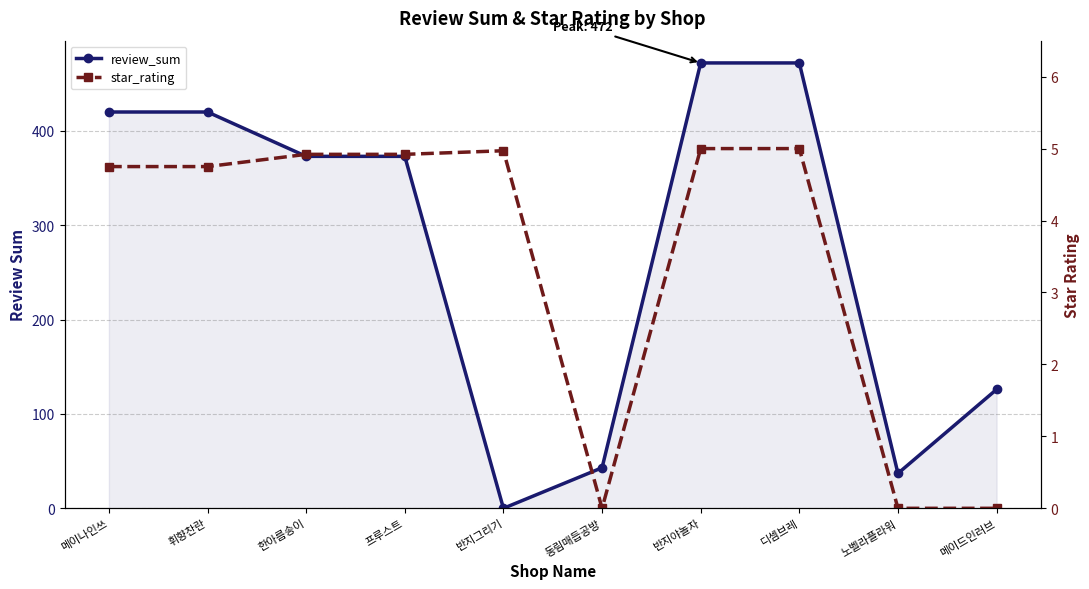

How many values in review_sum are above zero?

9